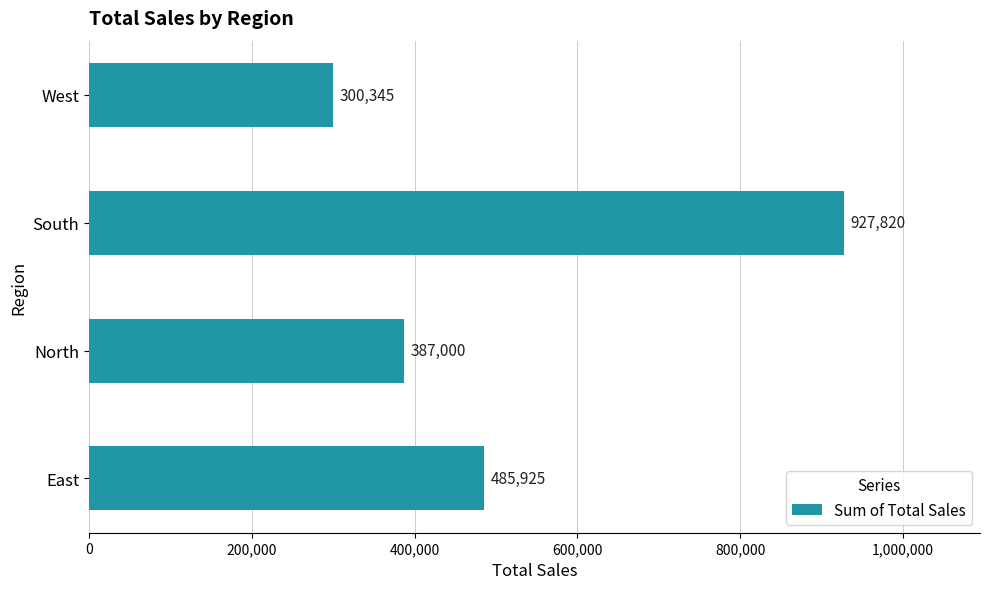

At which category does the chart reach its minimum across all series?

West